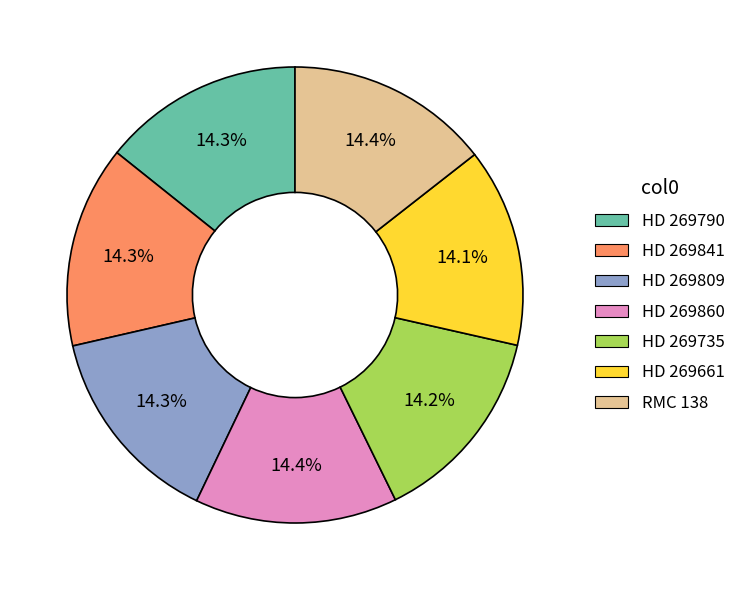

Count the number of slices in the pie.

7